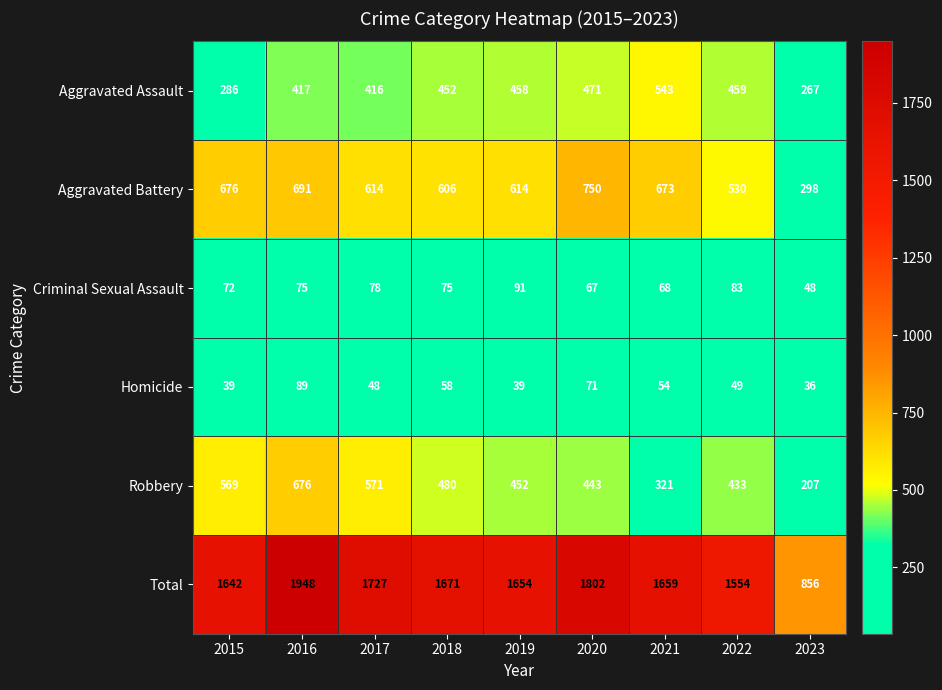

At which category does the chart reach its peak across all series?

2016